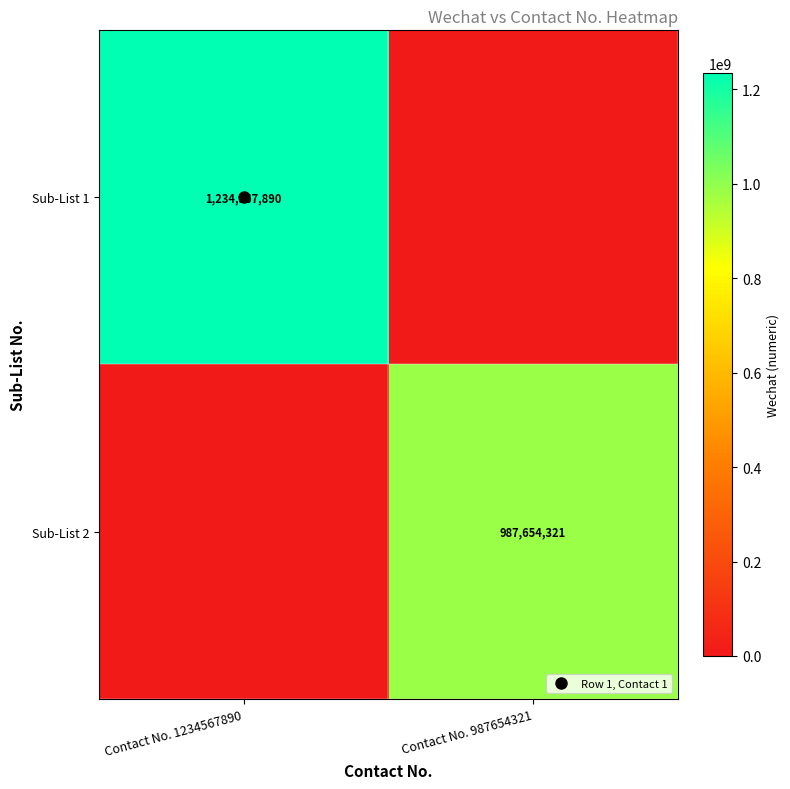

What is the difference between the highest and lowest values at Contact No. 1234567890?

1234567890